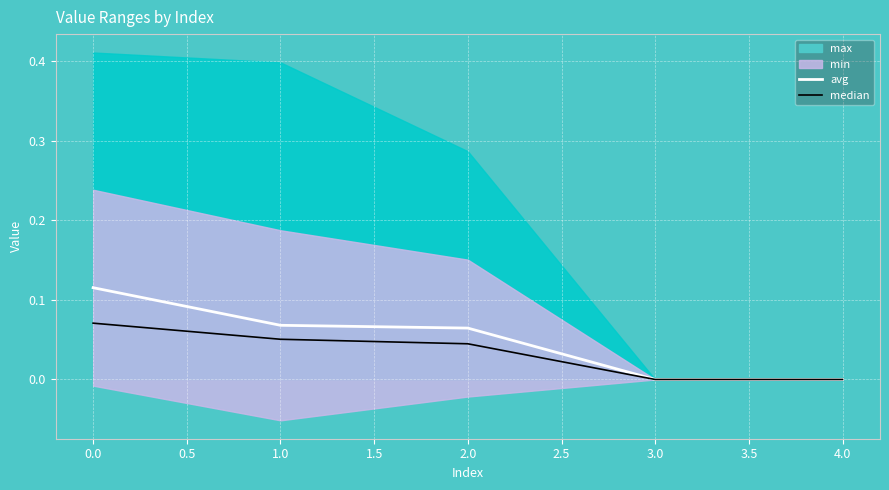

Reading left to right, extract all data points from this chart.

avg: 0.1	0.1	0.1	0.0	0.0
median: 0.1	0.1	0.0	0.0	0.0